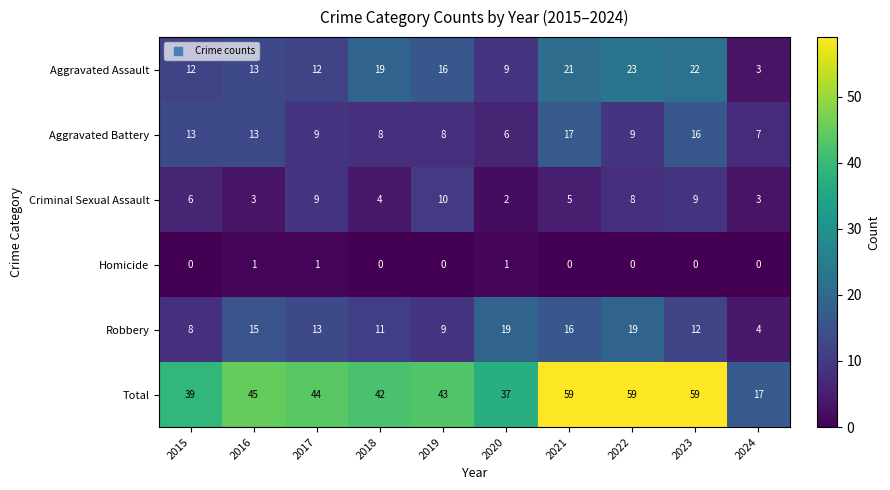

At 2018, list the series in order from smallest to largest.

Homicide, Criminal Sexual Assault, Aggravated Battery, Robbery, Aggravated Assault, Total